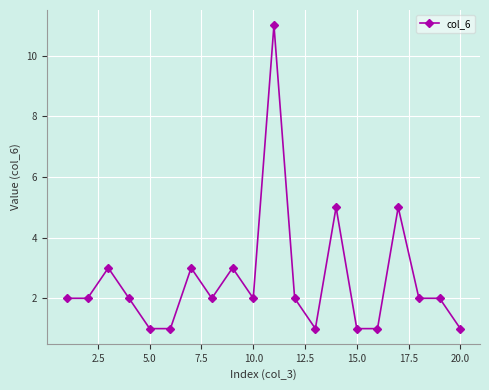

What is the greatest value displayed?

11